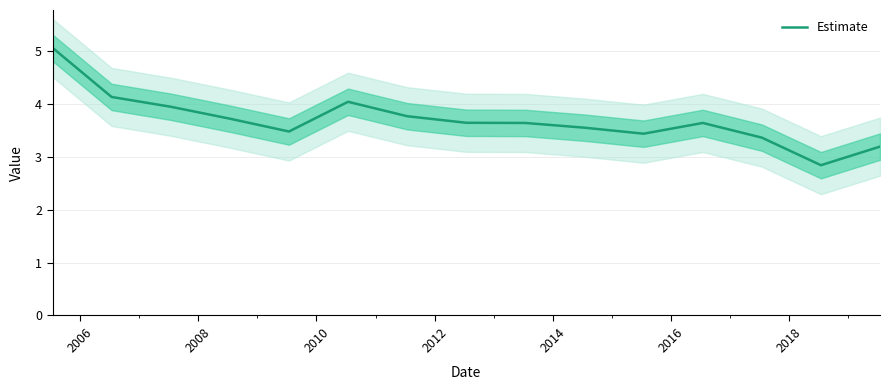

Does the chart display data point markers on the line(s)?

No